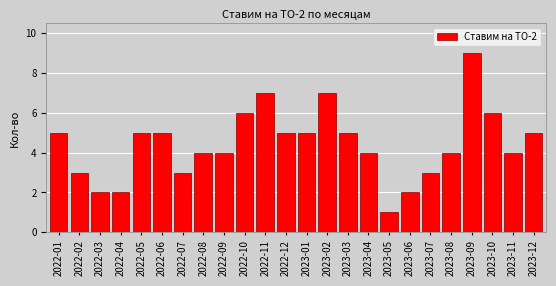

Reading left to right, list all the values displayed in this chart.

2022-01=5	2022-02=3	2022-03=2	2022-04=2	2022-05=5	2022-06=5	2022-07=3	2022-08=4	2022-09=4	2022-10=6	2022-11=7	2022-12=5	2023-01=5	2023-02=7	2023-03=5	2023-04=4	2023-05=1	2023-06=2	2023-07=3	2023-08=4	2023-09=9	2023-10=6	2023-11=4	2023-12=5